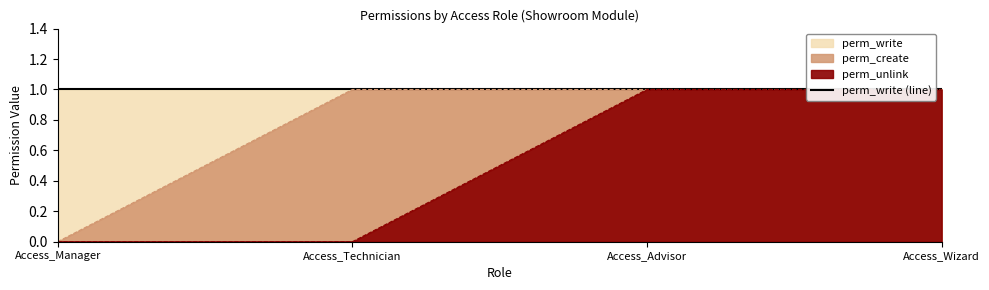

List the labels in order of perm_create value, largest first.

Access_Technician, Access_Advisor, Access_Wizard, Access_Manager